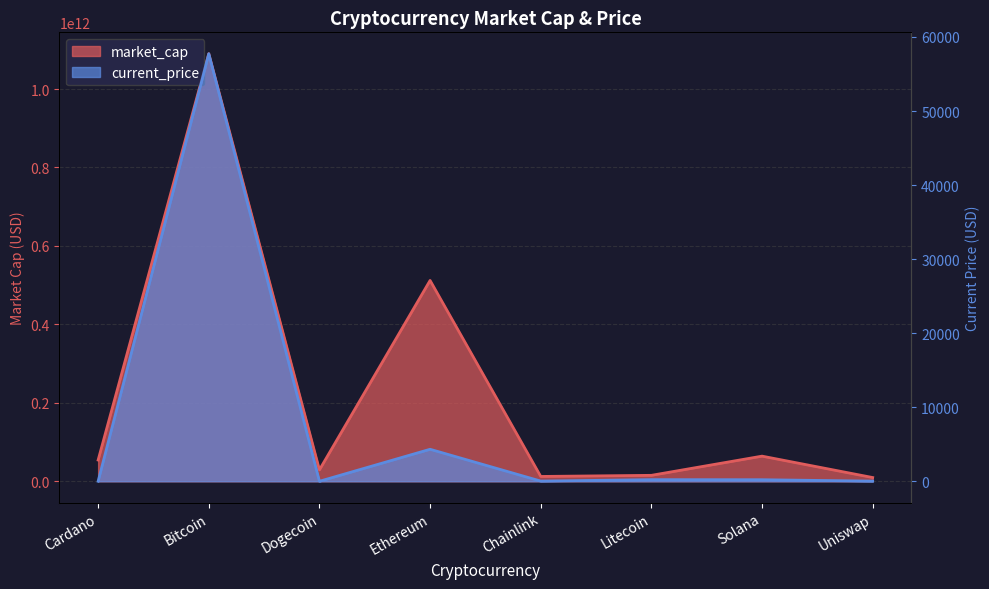

In current_price, how many points are lower than both neighbors (excluding endpoints)?

2